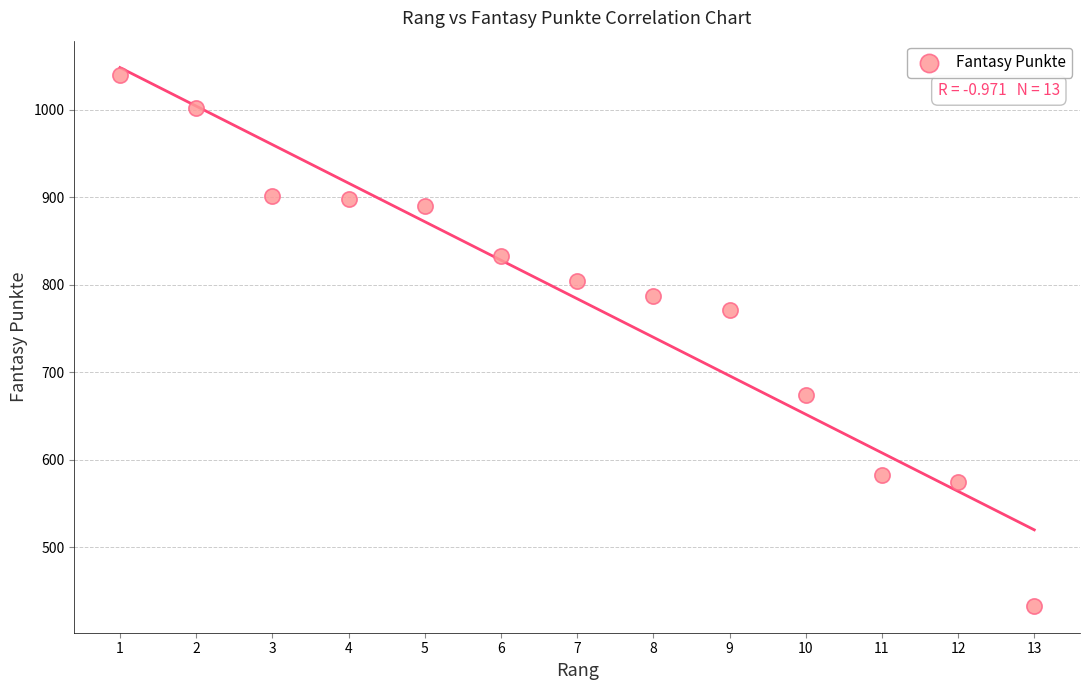

What Y value in the scatter plot is closest to 736?

771